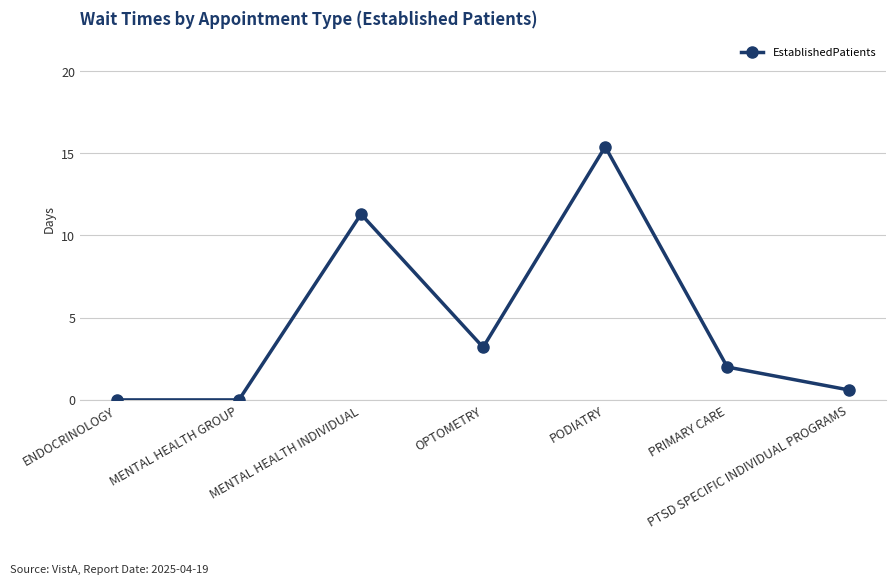

What is the maximum value shown in the chart?

15.4